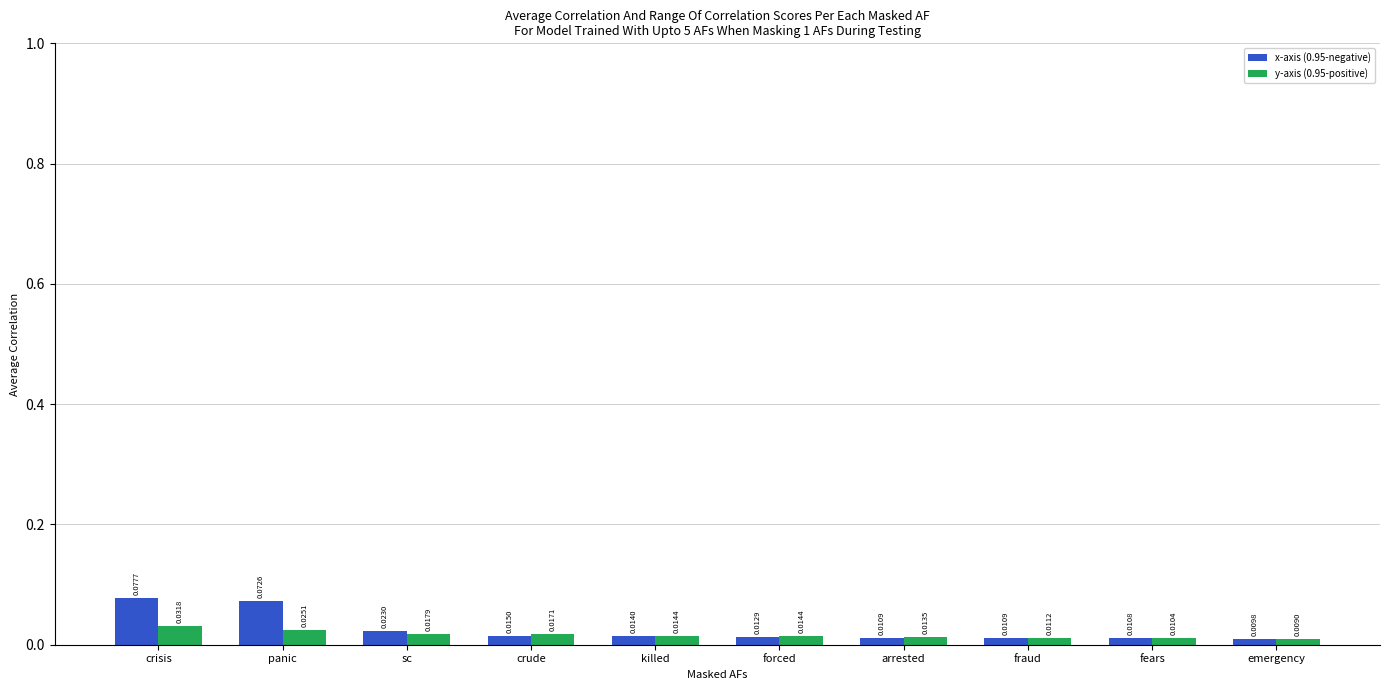

List the series in order of their peak value, lowest first.

y-axis (0.95-positive), x-axis (0.95-negative)